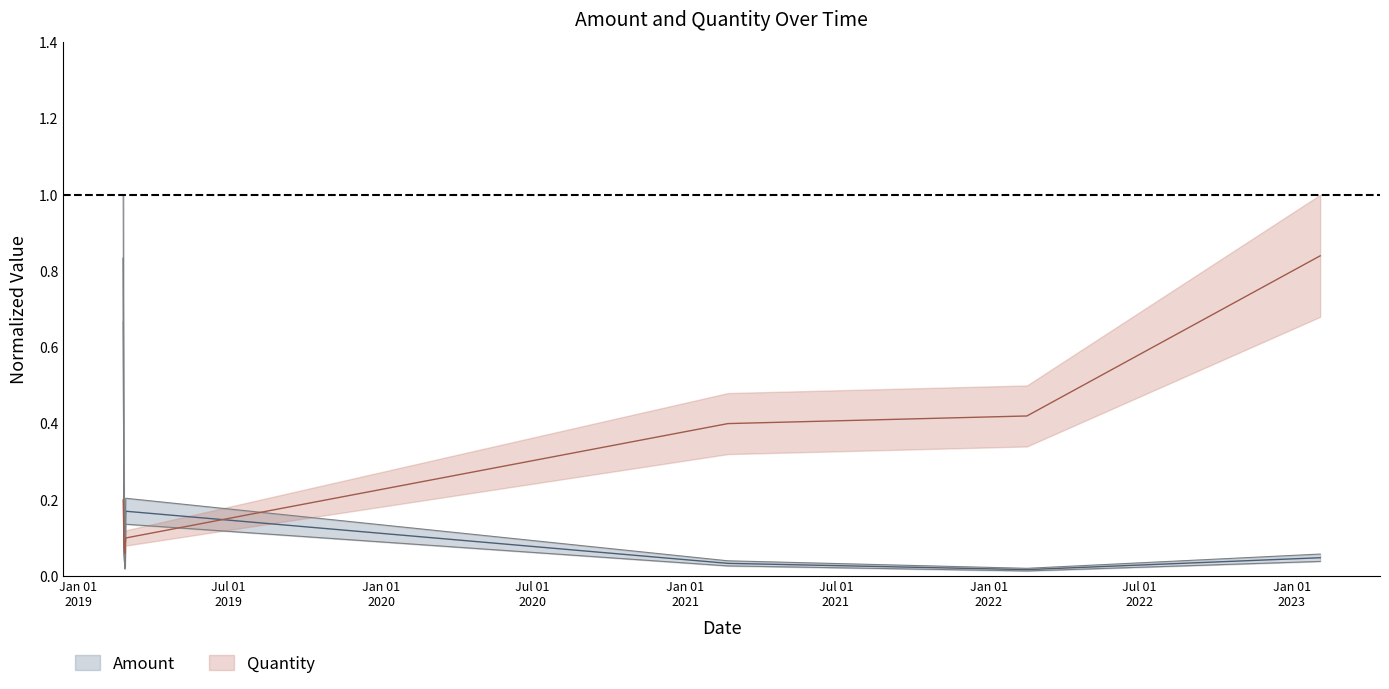

The Quantity series shows 0.1 at 2019-02-25. True or false?

True